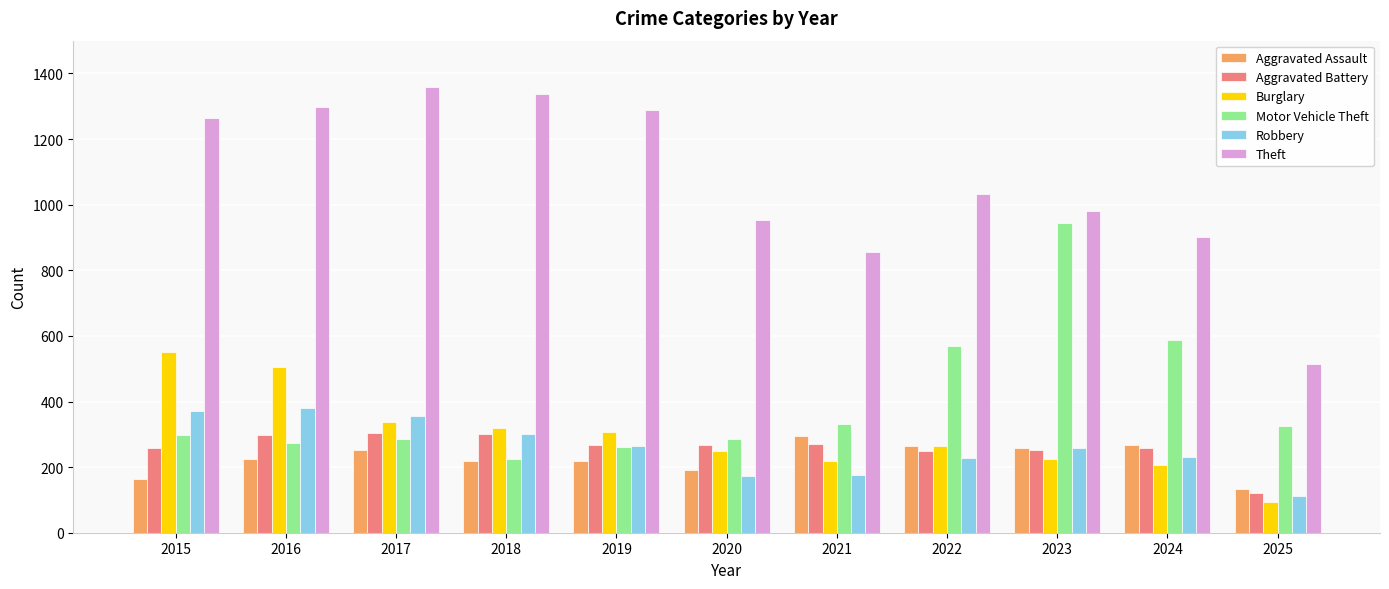

What is the sum of the Theft values at 2017 and 2022?

2391